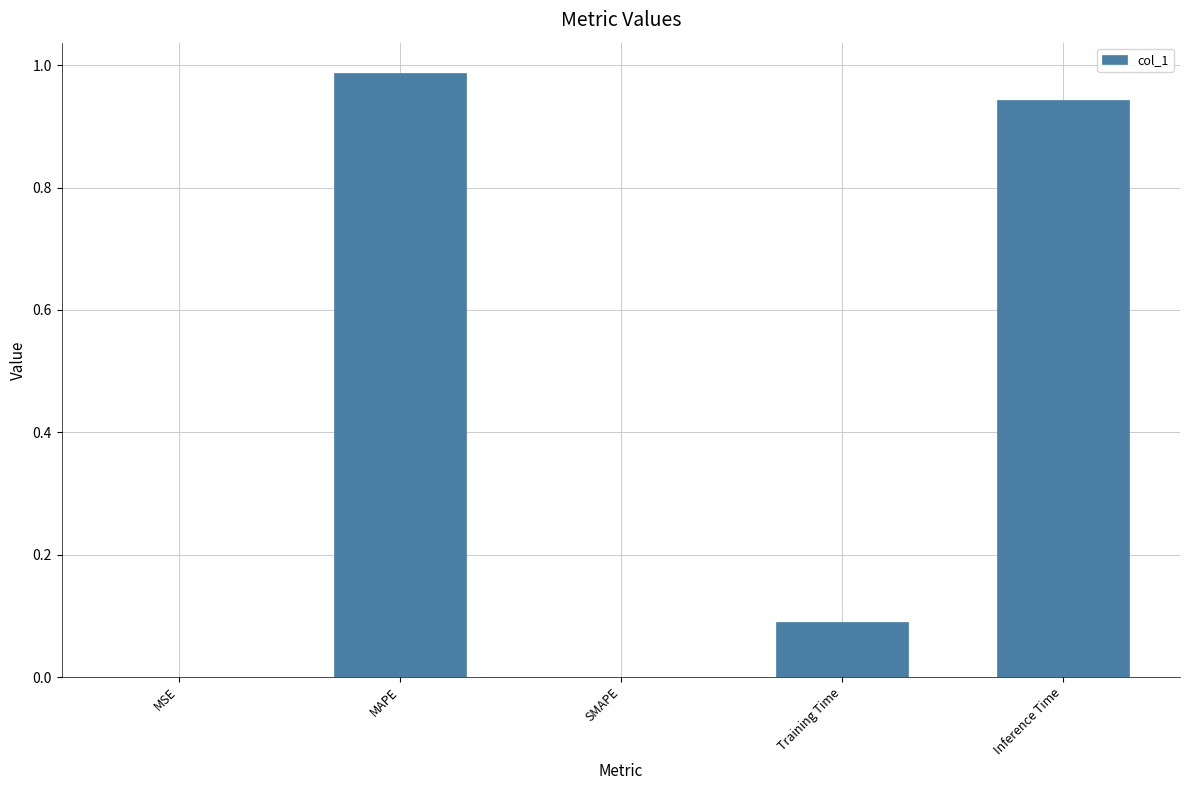

How many distinct data groups are displayed?

1